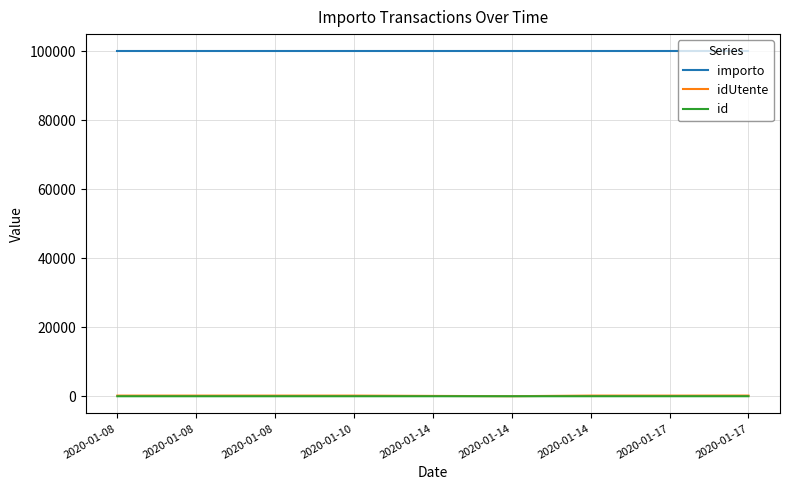

Does the chart display data point markers on the line(s)?

No